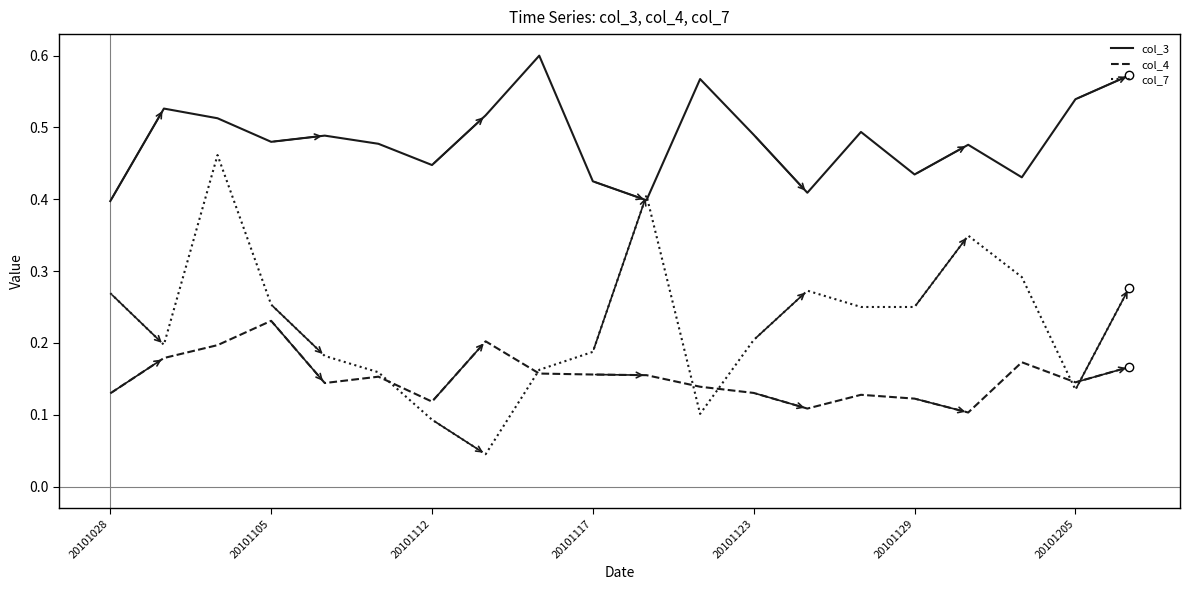

True or false: col_4 and col_3 intersect in this chart.

False